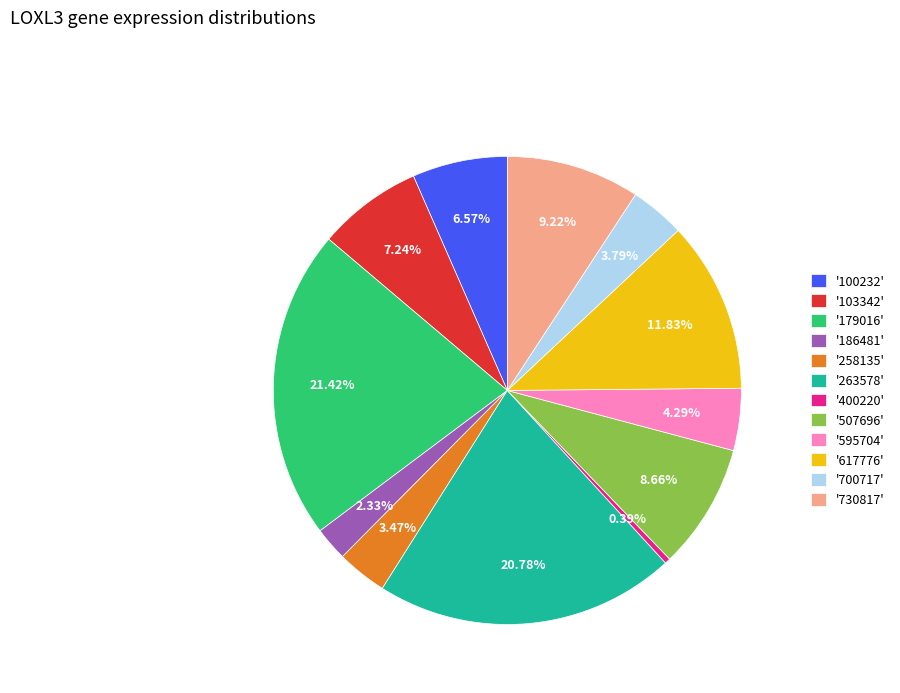

Which has a higher value, '507696' or '595704'?

'507696'